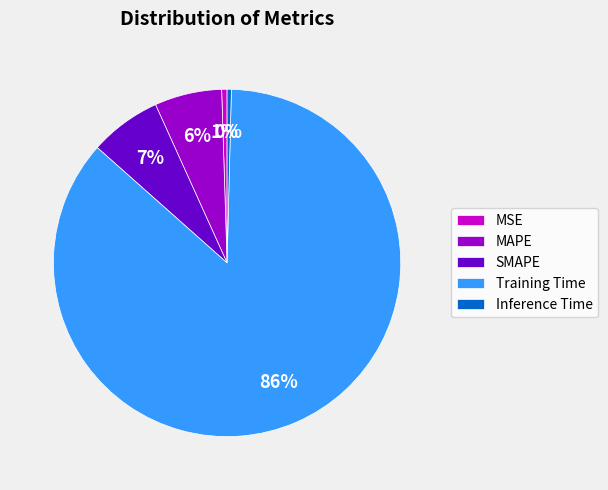

The SMAPE slice represents 17% of the pie. True or false?

False